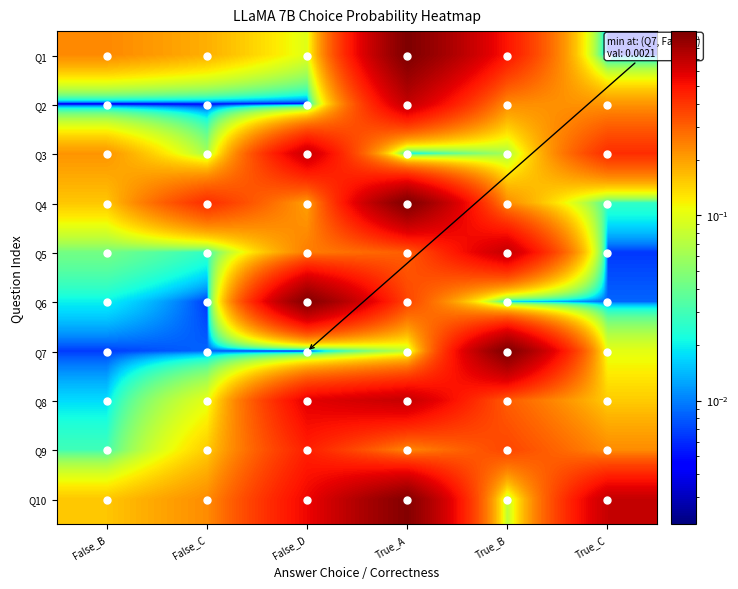

What is the maximum value shown in the chart?

1.0